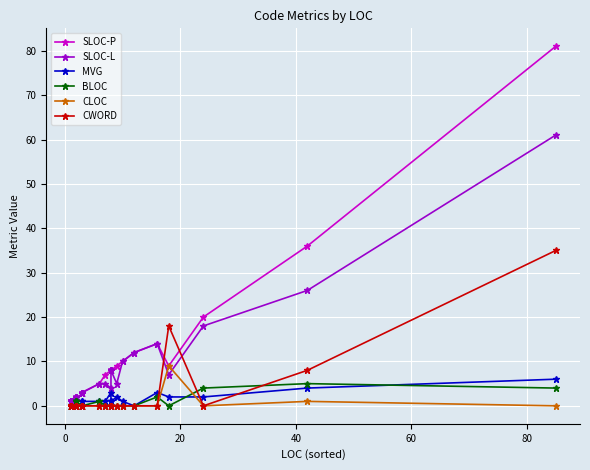

What is the maximum value for SLOC-P?

81